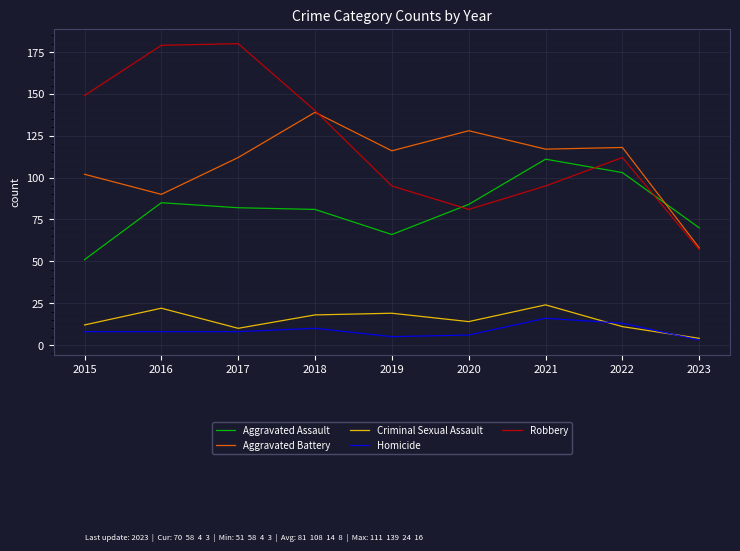

True or false: Criminal Sexual Assault and Aggravated Assault cross at least once.

False